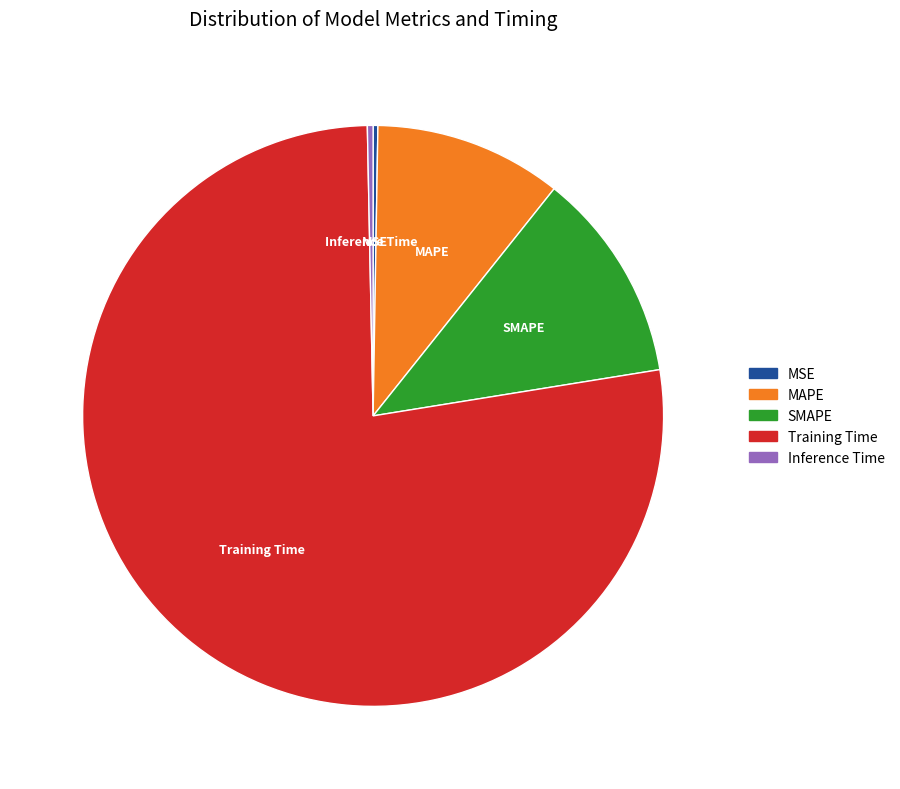

Which has a higher value, SMAPE or Inference Time?

SMAPE